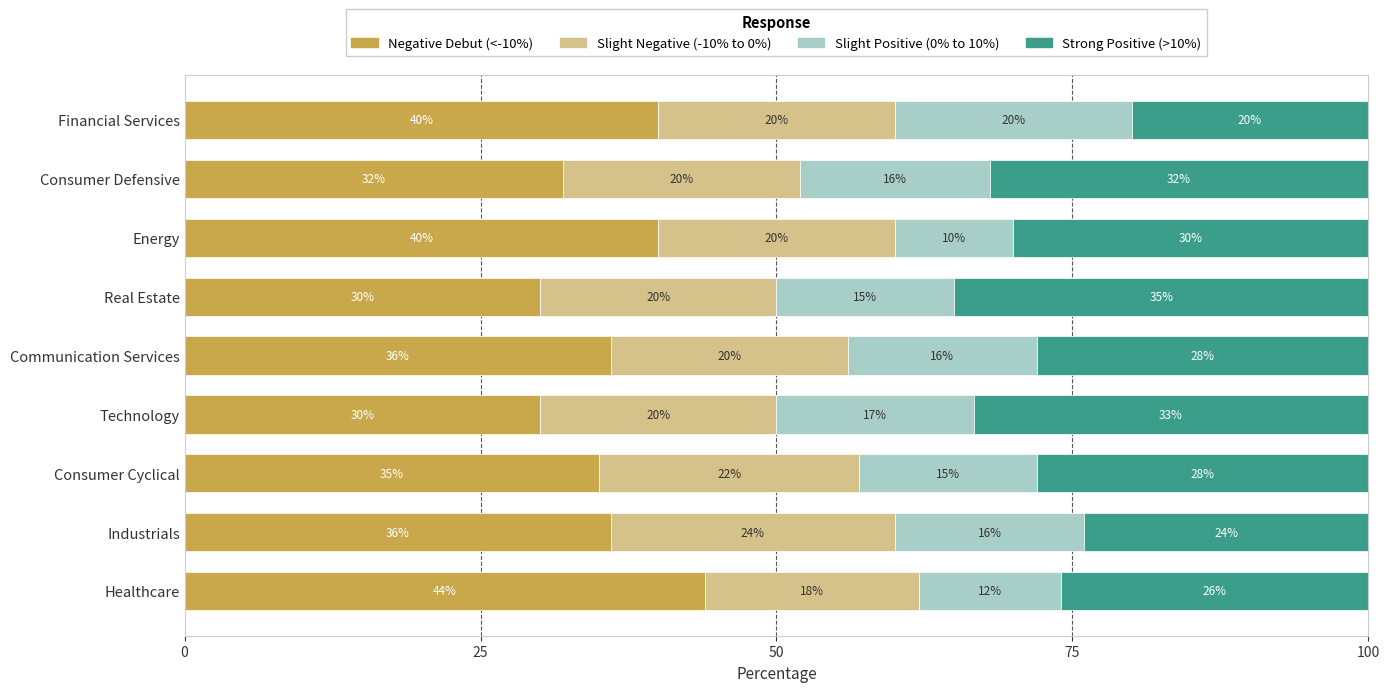

The Negative Debut (<-10%) series shows 30.0 at Real Estate. True or false?

True